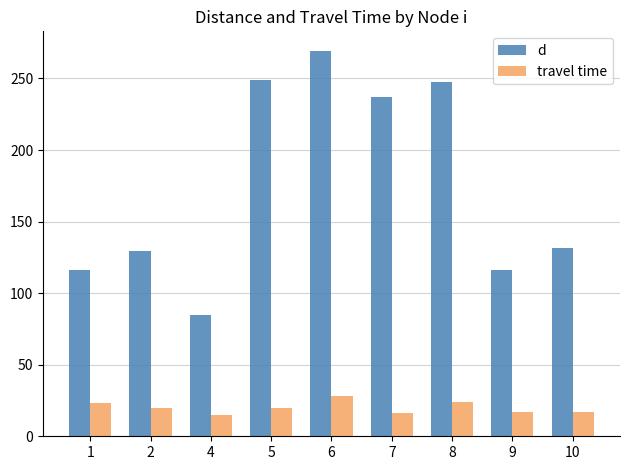

At which category does the chart reach its peak across all series?

6